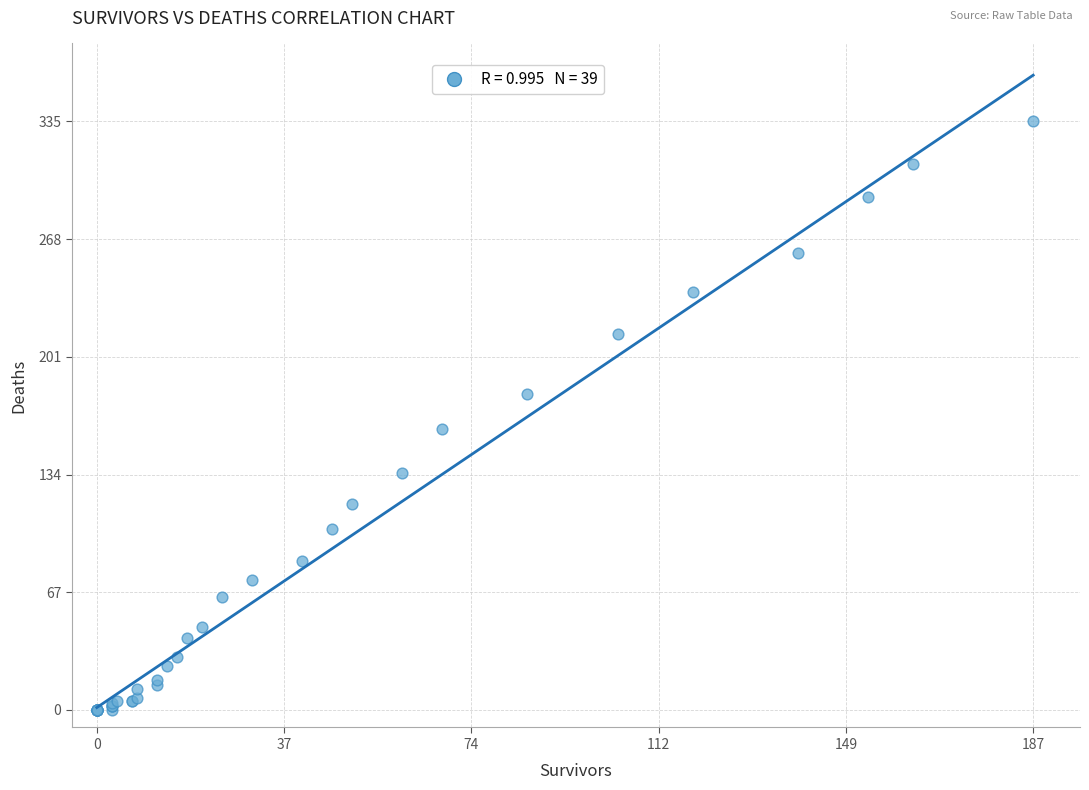

What Y value in the scatter plot is closest to 167?

160